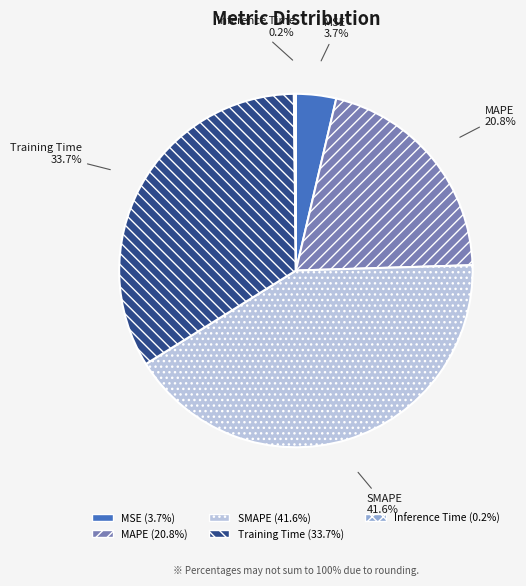

Does SMAPE represent more than half of the total?

No